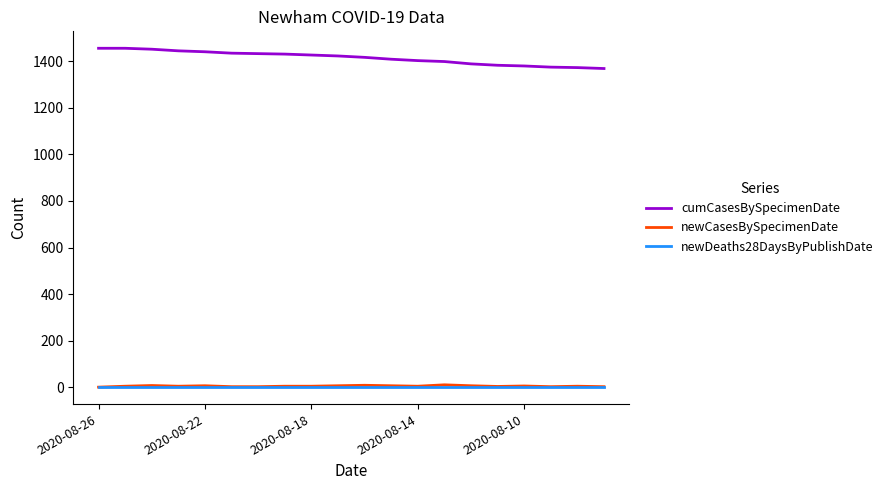

True or false: newCasesBySpecimenDate has more than 0 interior local peaks.

True